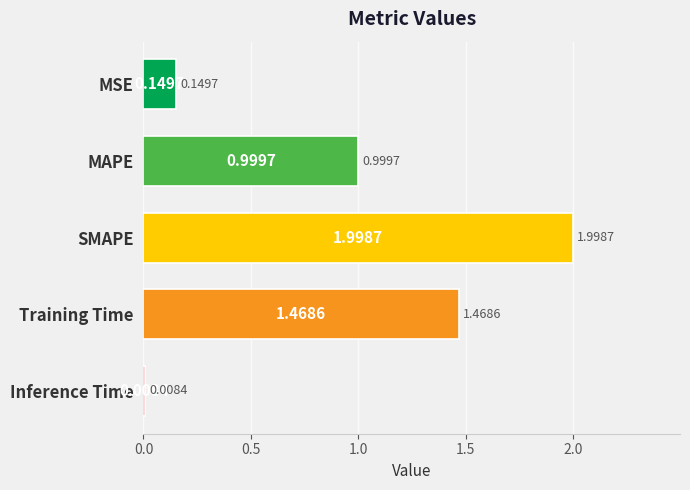

Where is the data nearest to the value 1?

MAPE